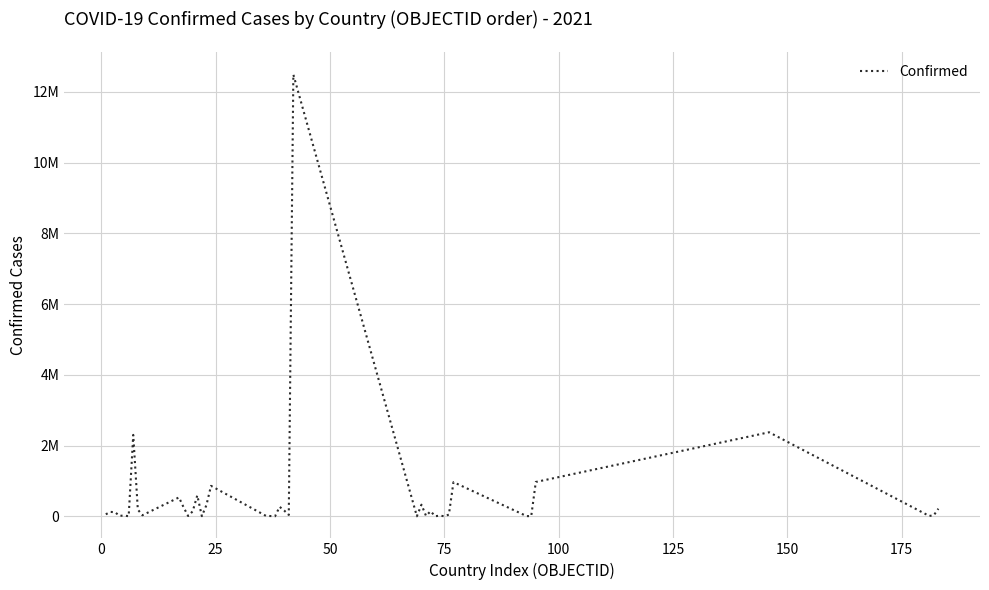

Does the chart display data point markers on the line(s)?

No